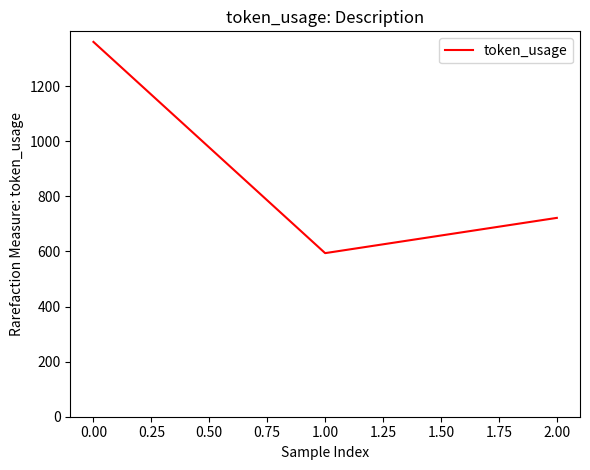

Reading left to right, transcribe all the data shown in this chart.

1361	594	722